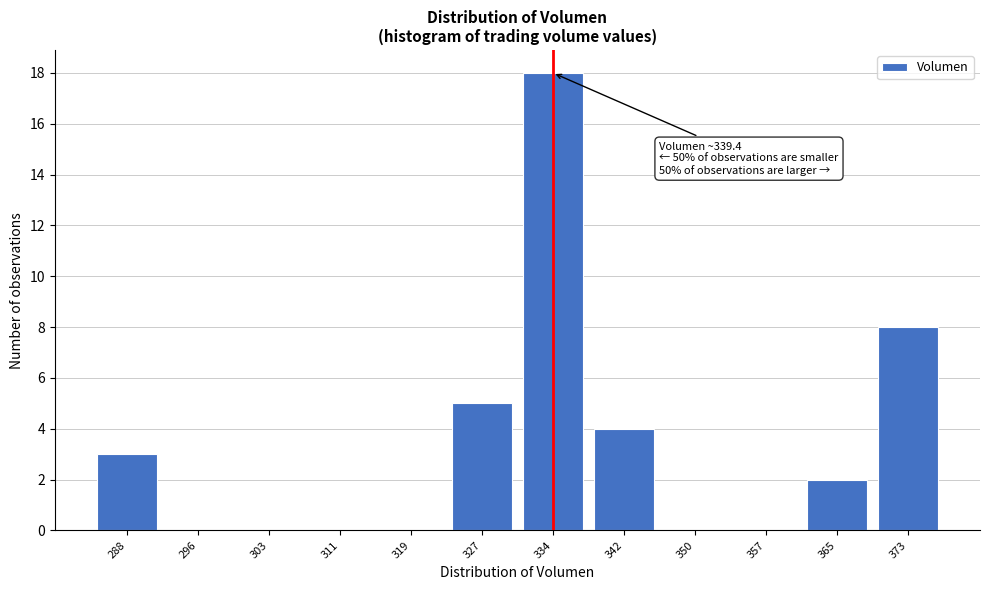

Reading left to right, extract all data points from this chart.

288=3	296=0	303=0	311=0	319=0	327=5	334=18	342=4	350=0	357=0	365=2	373=8